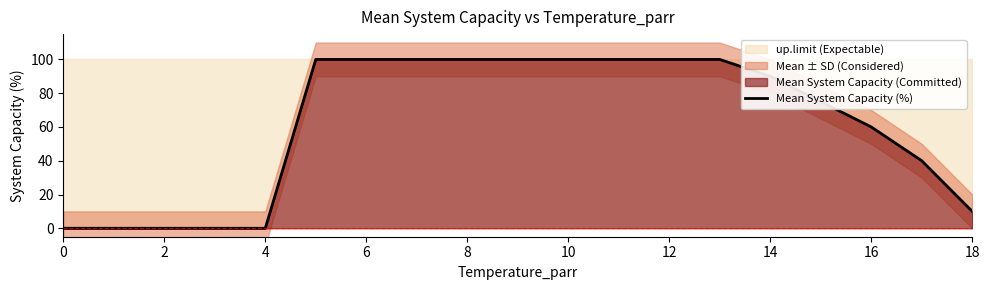

True or false: Mean System Capacity (%) has a value of 60 at 16.

True